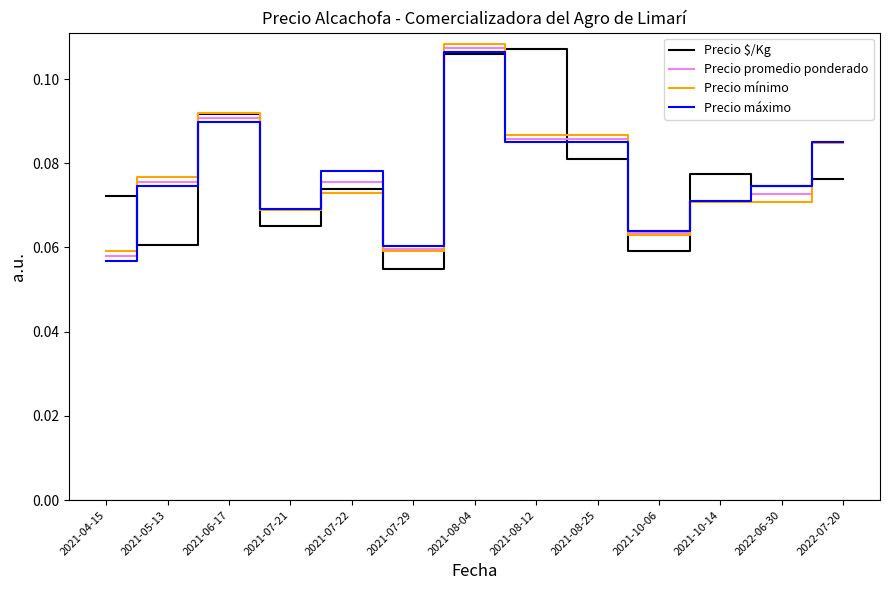

Is it true that Precio $/Kg equals 0.0 at 2022-07-20?

False